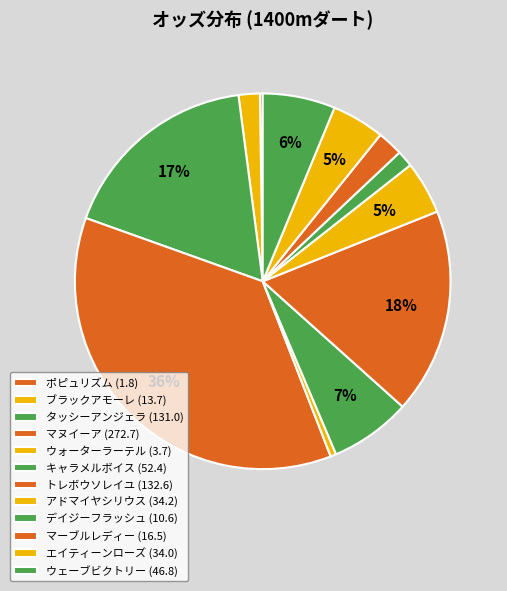

How many segments does this pie chart have?

12